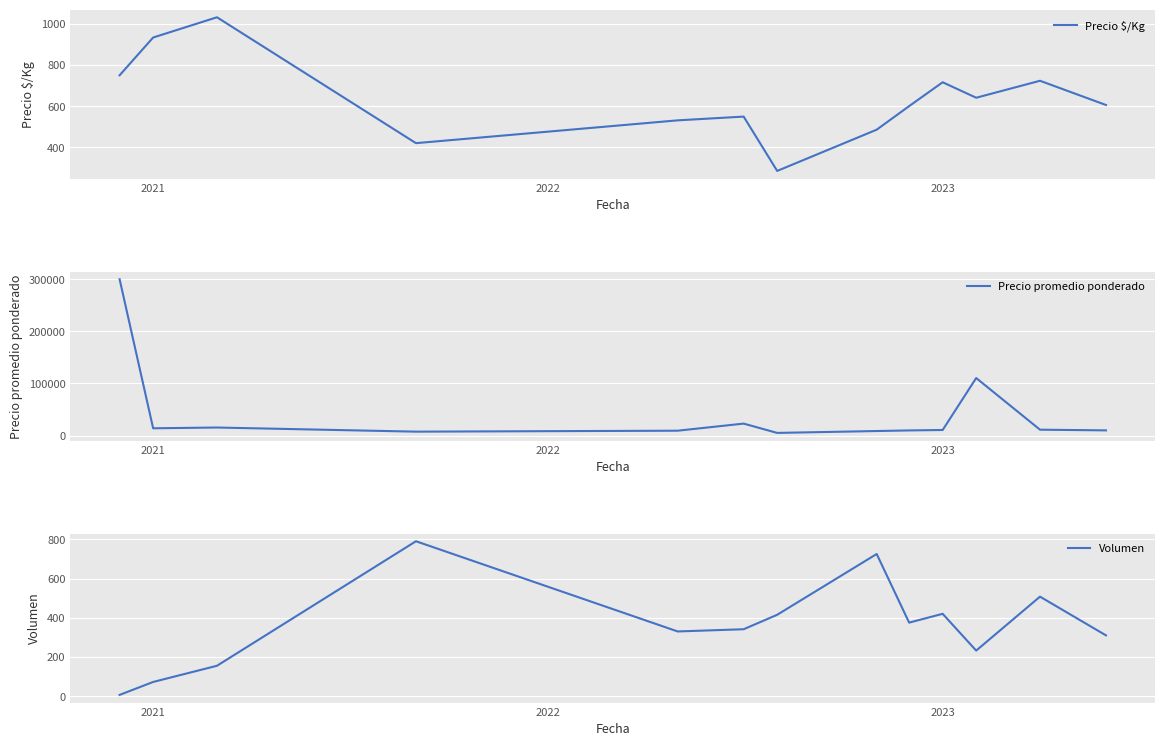

How many lines are shown in the chart?

3